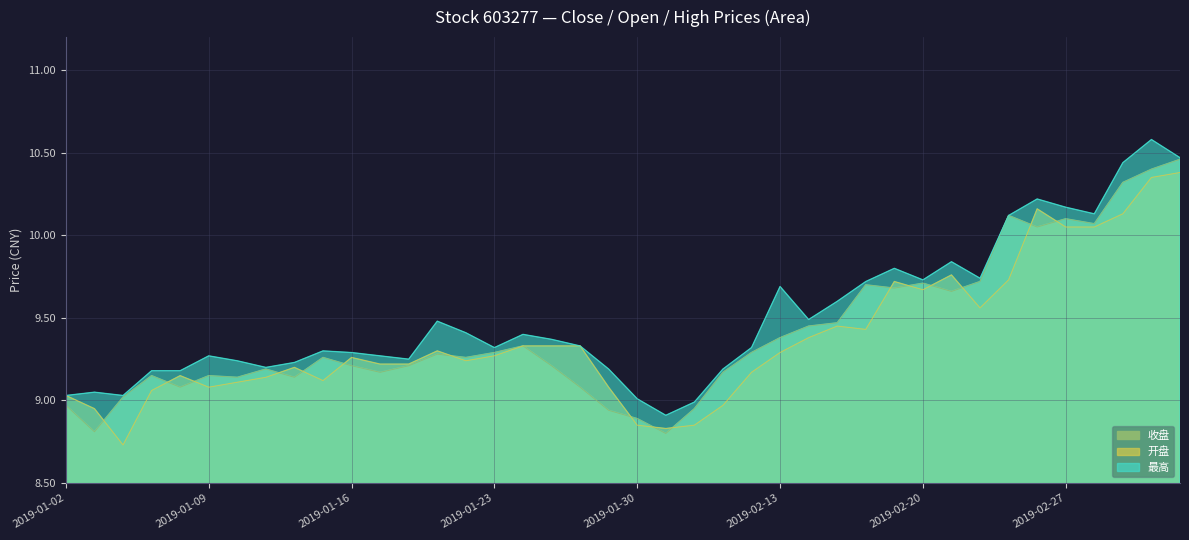

Is it true that 最高 equals 16.7 at 2019-02-13?

False